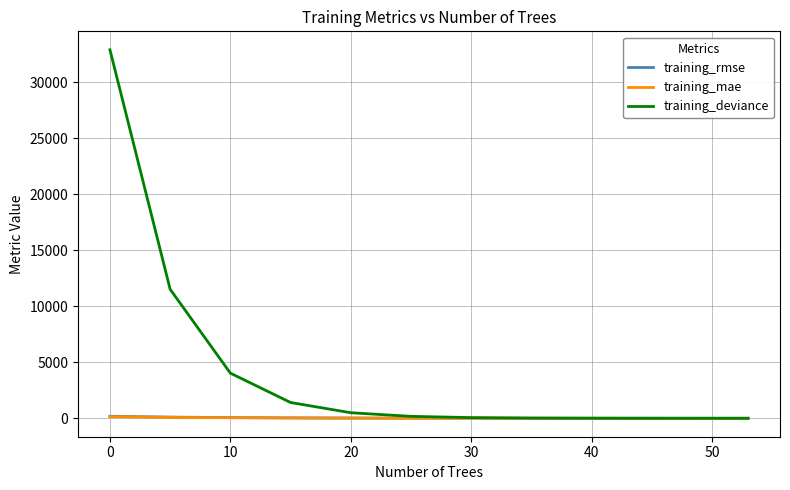

Which series has the widest spread of values?

training_deviance